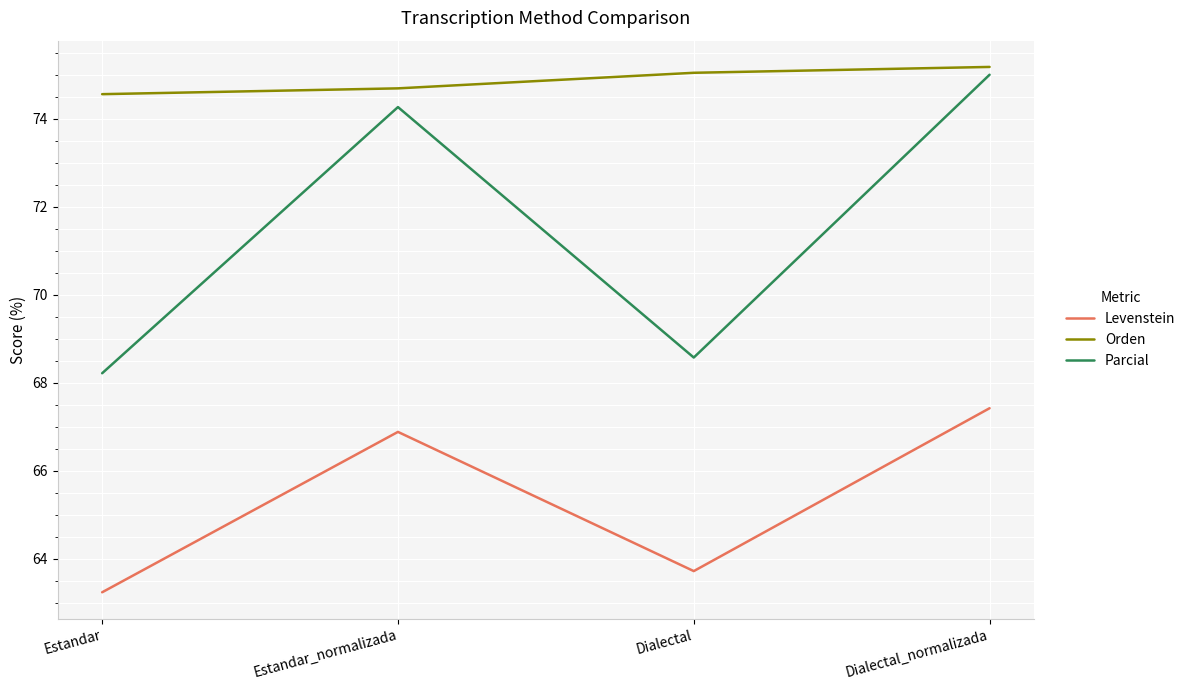

Count the number of categories in the chart.

4